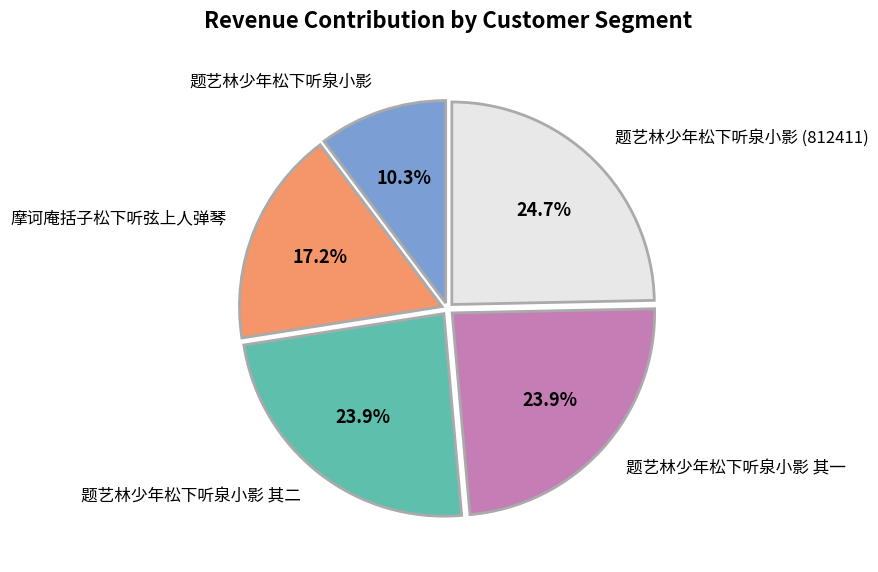

Between 题艺林少年松下听泉小影 其二 and 摩诃庵括子松下听弦上人弹琴, which is larger?

题艺林少年松下听泉小影 其二